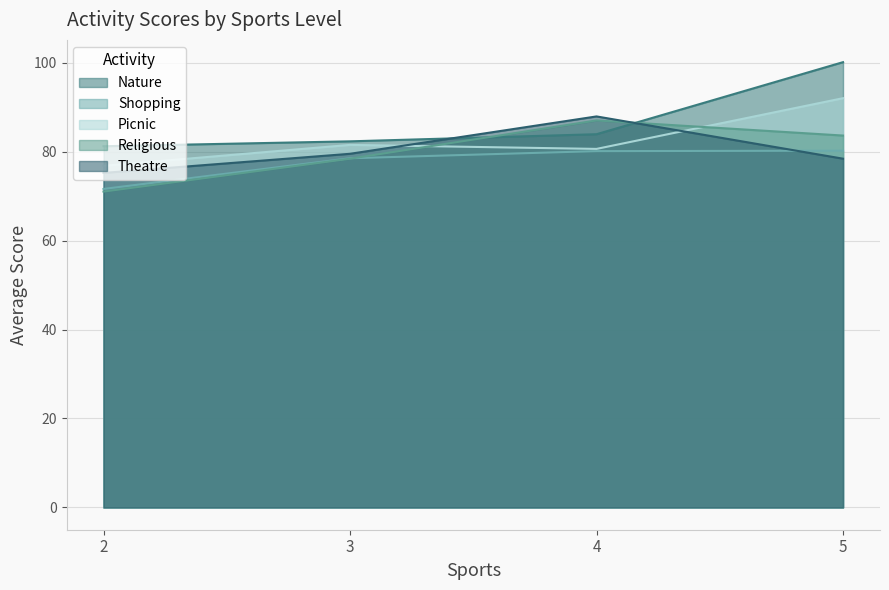

What is the maximum value for Theatre?

87.9